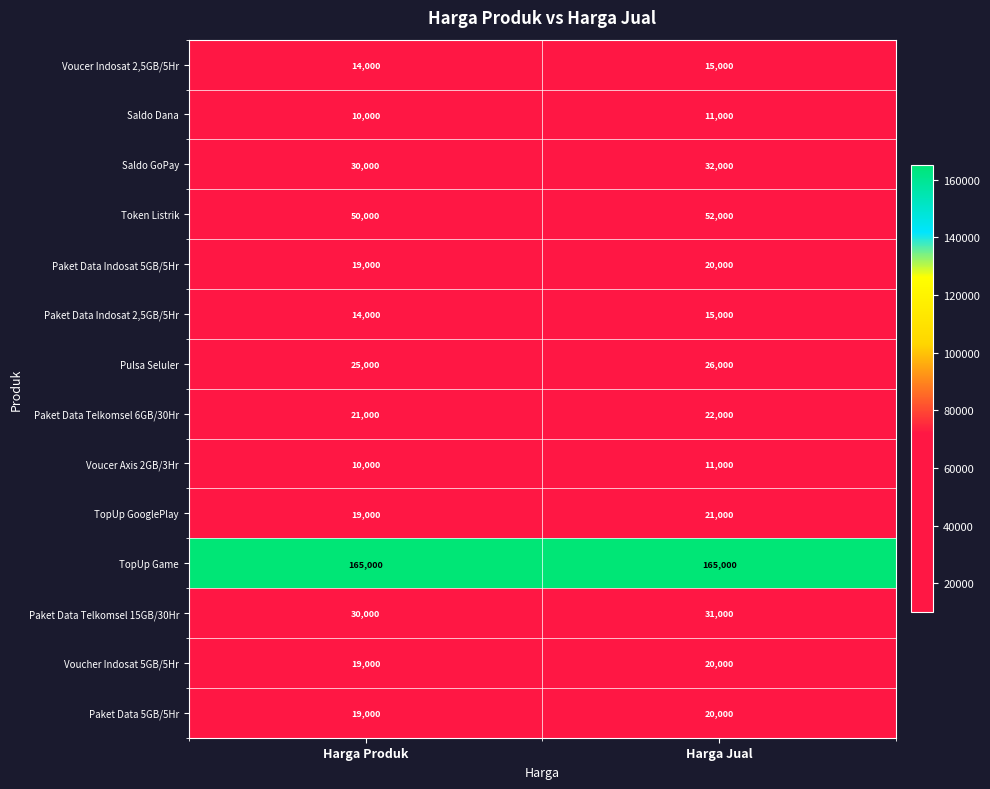

Which category has the highest value in the Paket Data Indosat 2,5GB/5Hr series?

Harga Jual